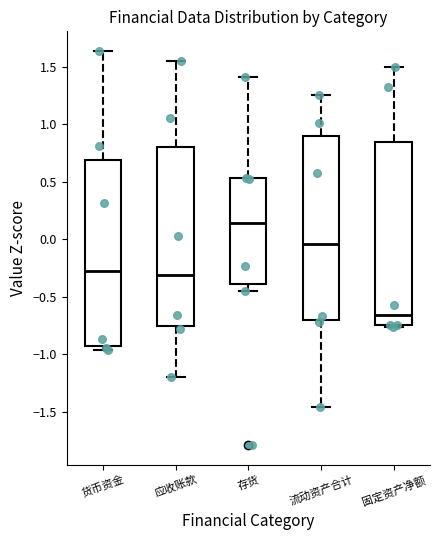

Which box has the lowest median line?

固定资产净额